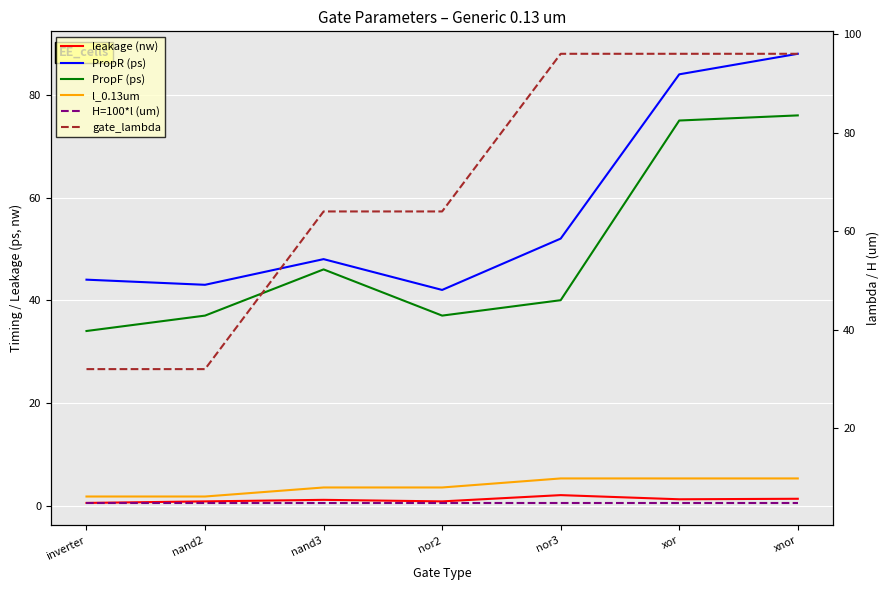

True or false: l_0.13um has more than 2 interior local peaks.

False